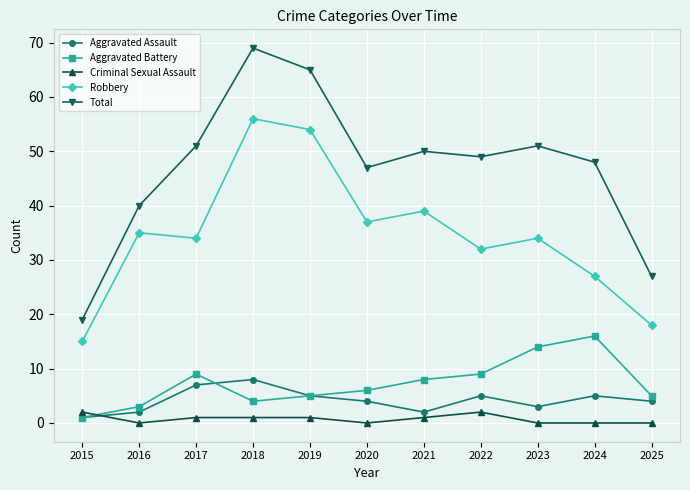

How many values in the Total series are below 49?

5